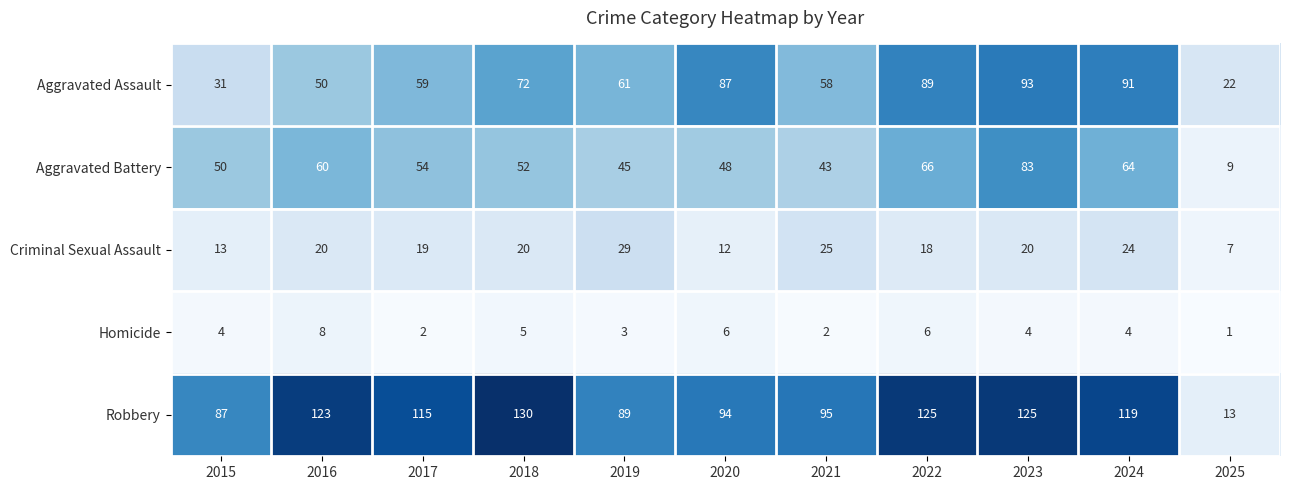

What is the sum of all Homicide values?

45